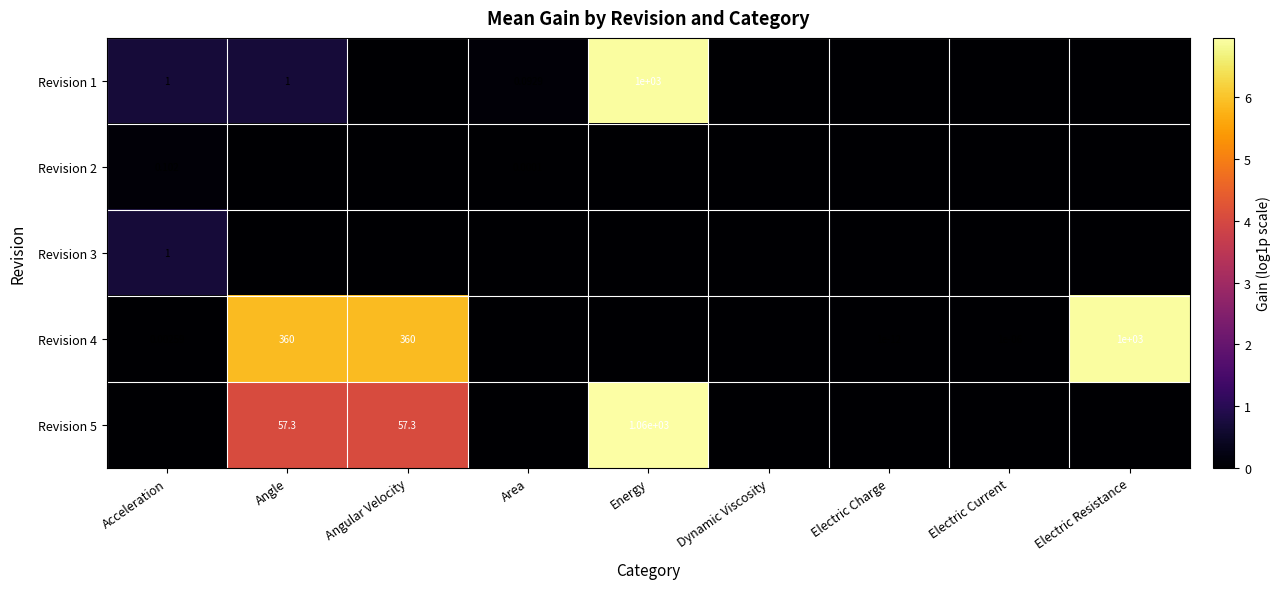

Which series has the widest spread of values?

Revision 5